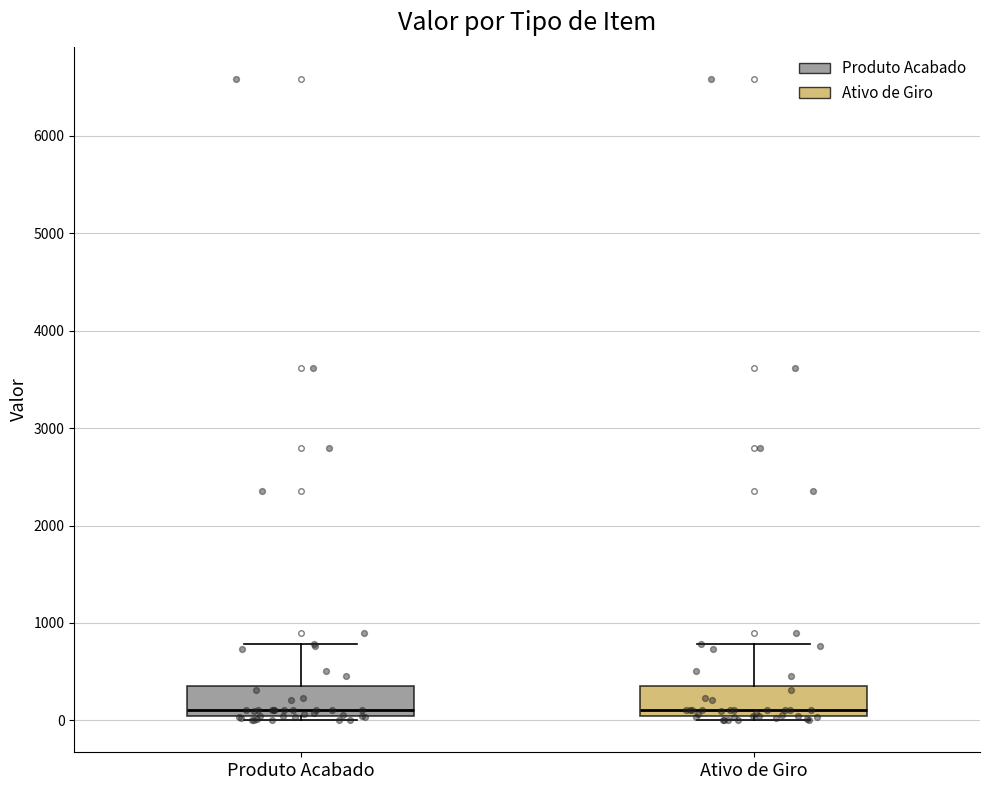

Where is the lower edge of the box for Ativo de Giro on the y-axis? The values are not printed on the chart, so give them approximately, as read against the axis.

0